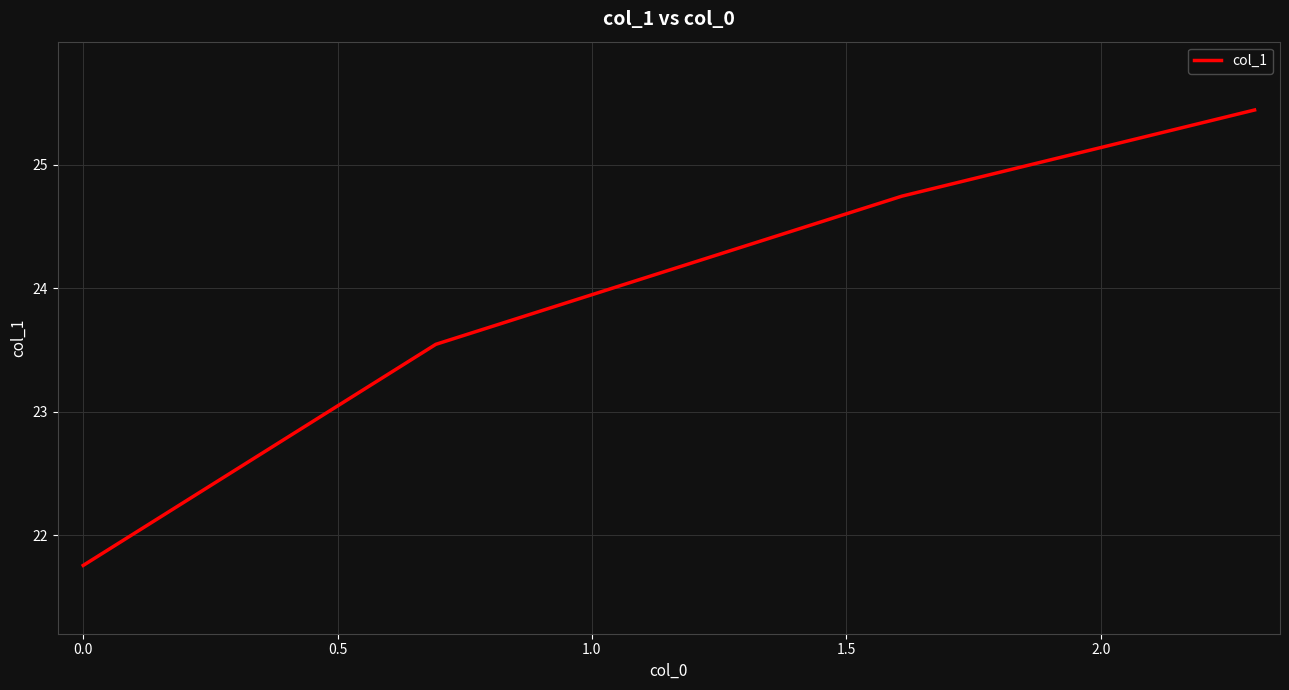

How many lines are shown in the chart?

1